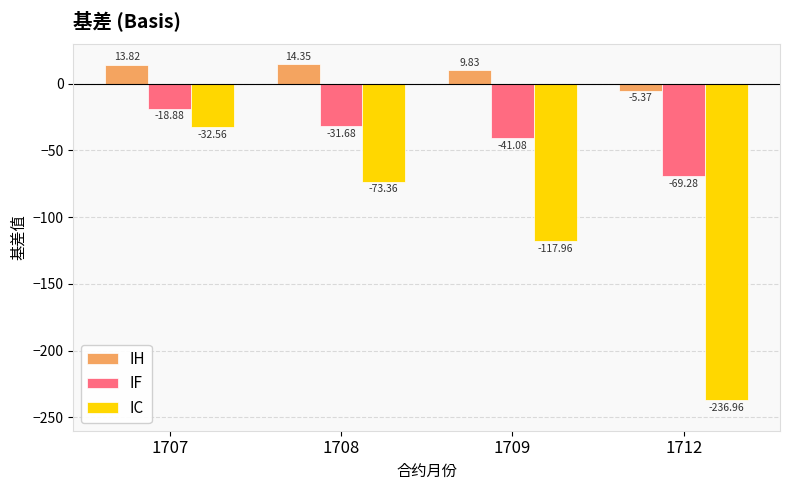

Which series has the widest spread of values?

IC